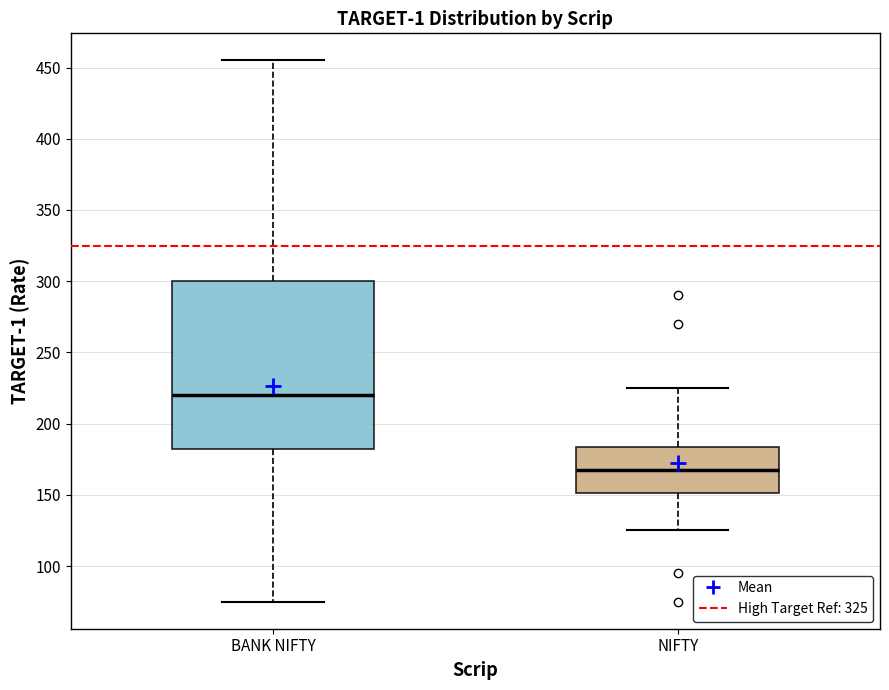

Reading left to right, transcribe this box plot: for each box, give where its median line is, the range the box spans, and where its two whiskers end, as read against the y-axis. The values are not printed on the chart, so give them approximately, as read against the axis.

BANK NIFTY: median 220, box 185 to 300, whiskers 75 to 455
NIFTY: median 170, box 150 to 185, whiskers 125 to 225